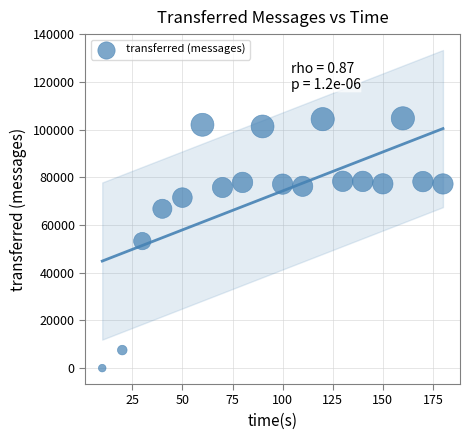

What is the range of X values (max minus min)?

170